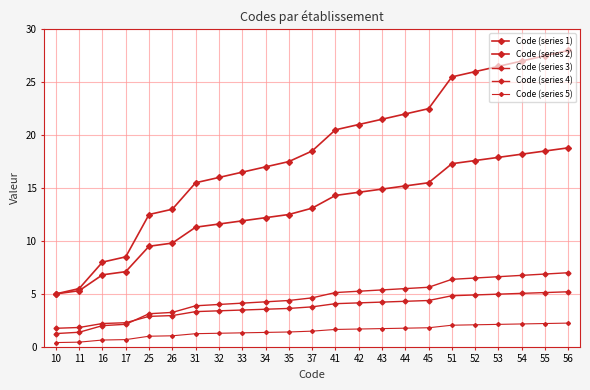

Reading right to left, what are all the values shown in this chart?

Code (series 1): 56=28.0	55=27.5	54=27.0	53=26.5	52=26.0	51=25.5	45=22.5	44=22.0	43=21.5	42=21.0	41=20.5	37=18.5	35=17.5	34=17.0	33=16.5	32=16.0	31=15.5	26=13.0	25=12.5	17=8.5	16=8.0	11=5.5	10=5.0
Code (series 2): 56=18.8	55=18.5	54=18.2	53=17.9	52=17.6	51=17.3	45=15.5	44=15.2	43=14.9	42=14.6	41=14.3	37=13.1	35=12.5	34=12.2	33=11.9	32=11.6	31=11.3	26=9.8	25=9.5	17=7.1	16=6.8	11=5.3	10=5.0
Code (series 3): 56=7.0	55=6.9	54=6.8	53=6.6	52=6.5	51=6.4	45=5.6	44=5.5	43=5.4	42=5.2	41=5.1	37=4.6	35=4.4	34=4.2	33=4.1	32=4.0	31=3.9	26=3.2	25=3.1	17=2.1	16=2.0	11=1.4	10=1.2
Code (series 4): 56=5.2	55=5.1	54=5.0	53=5.0	52=4.9	51=4.8	45=4.4	44=4.3	43=4.2	42=4.2	41=4.1	37=3.8	35=3.6	34=3.5	33=3.5	32=3.4	31=3.3	26=3.0	25=2.9	17=2.3	16=2.2	11=1.8	10=1.8
Code (series 5): 56=2.2	55=2.2	54=2.2	53=2.1	52=2.1	51=2.0	45=1.8	44=1.8	43=1.7	42=1.7	41=1.6	37=1.5	35=1.4	34=1.4	33=1.3	32=1.3	31=1.2	26=1.0	25=1.0	17=0.7	16=0.6	11=0.4	10=0.4